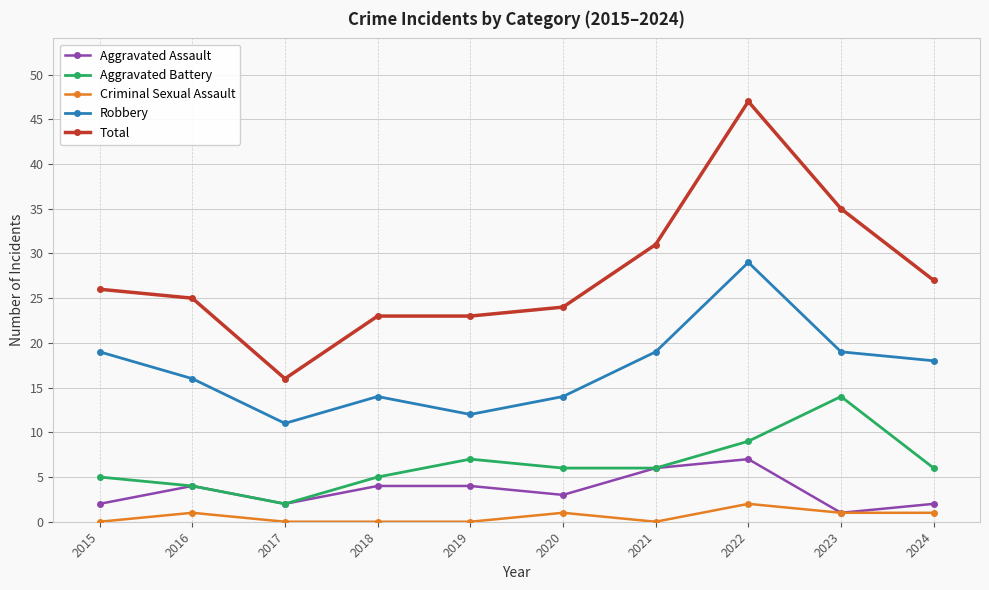

The value of Aggravated Battery at 2018 is 5. True or false?

True